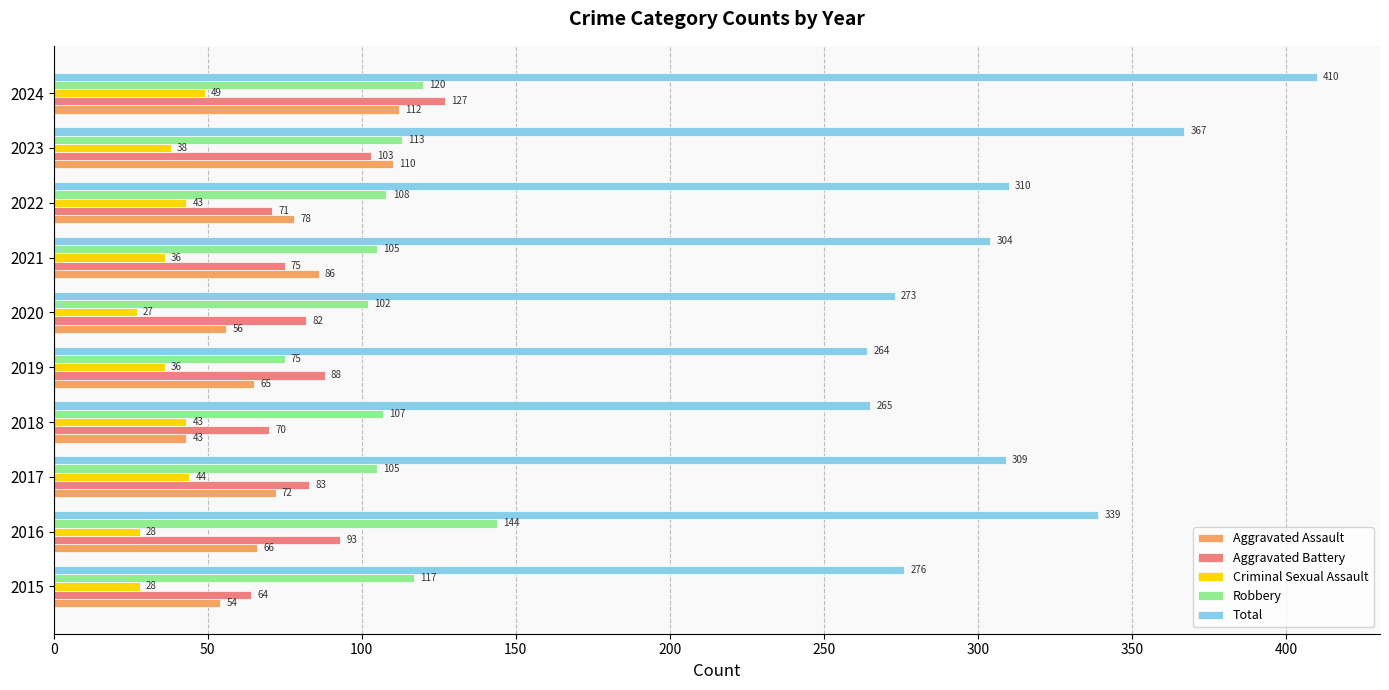

At how many categories does at least one series exceed 55?

10